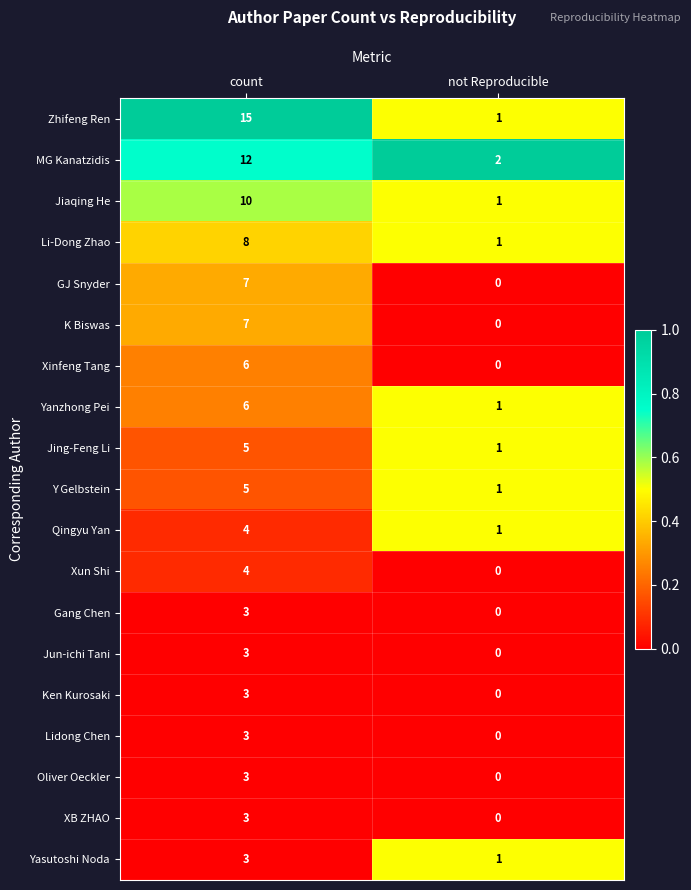

Rank the categories by Xun Shi value from highest to lowest.

count, not Reproducible